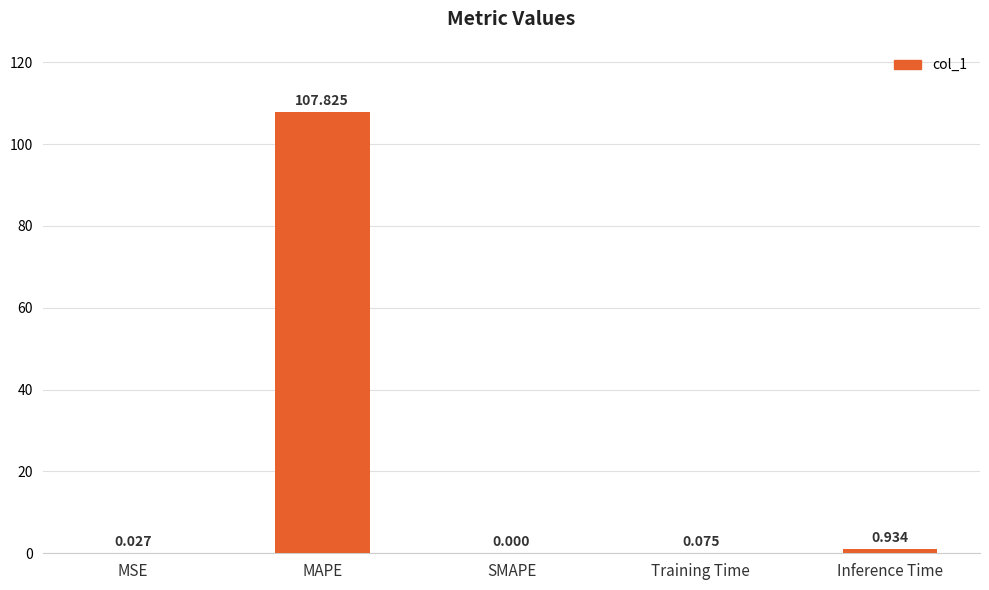

At which label is the value closest to 53?

Inference Time